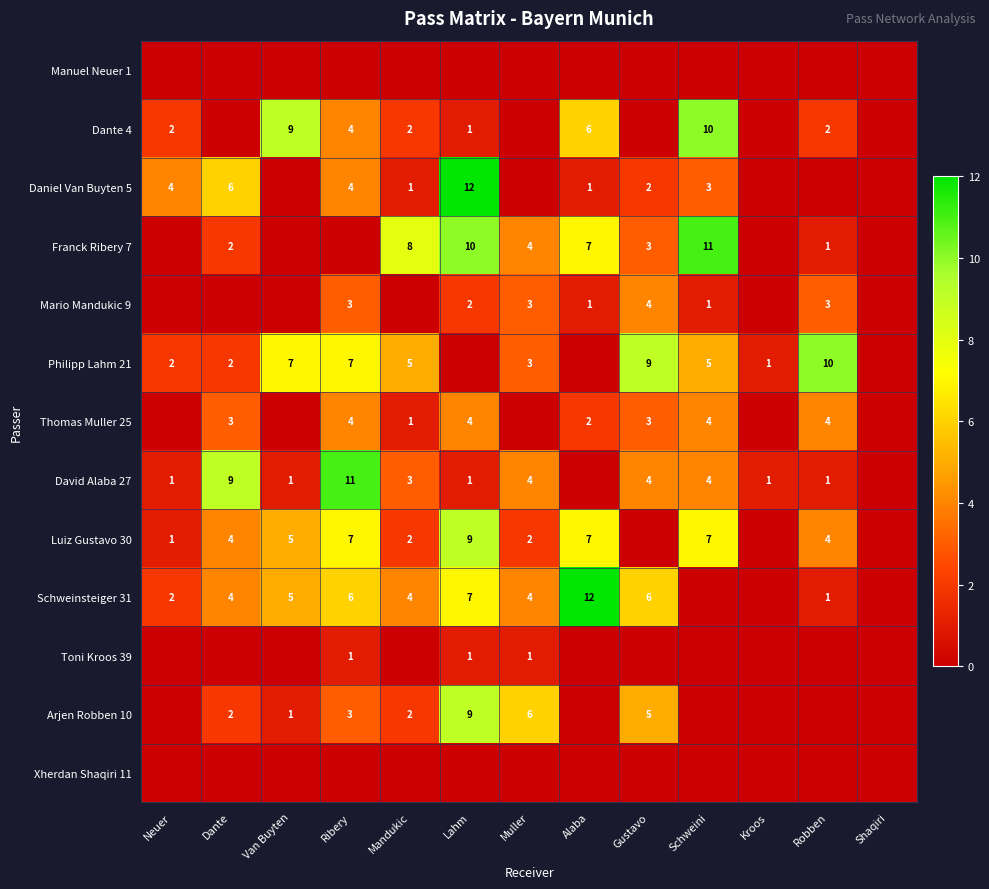

What is the sum of the Schweinsteiger 31 values at Gustavo and Neuer?

8